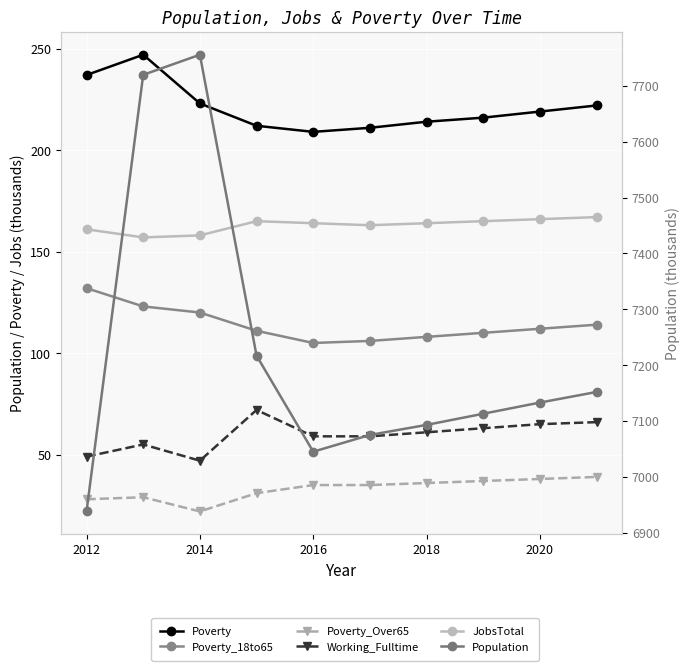

How many data points in Working_Fulltime are less than 61?

5